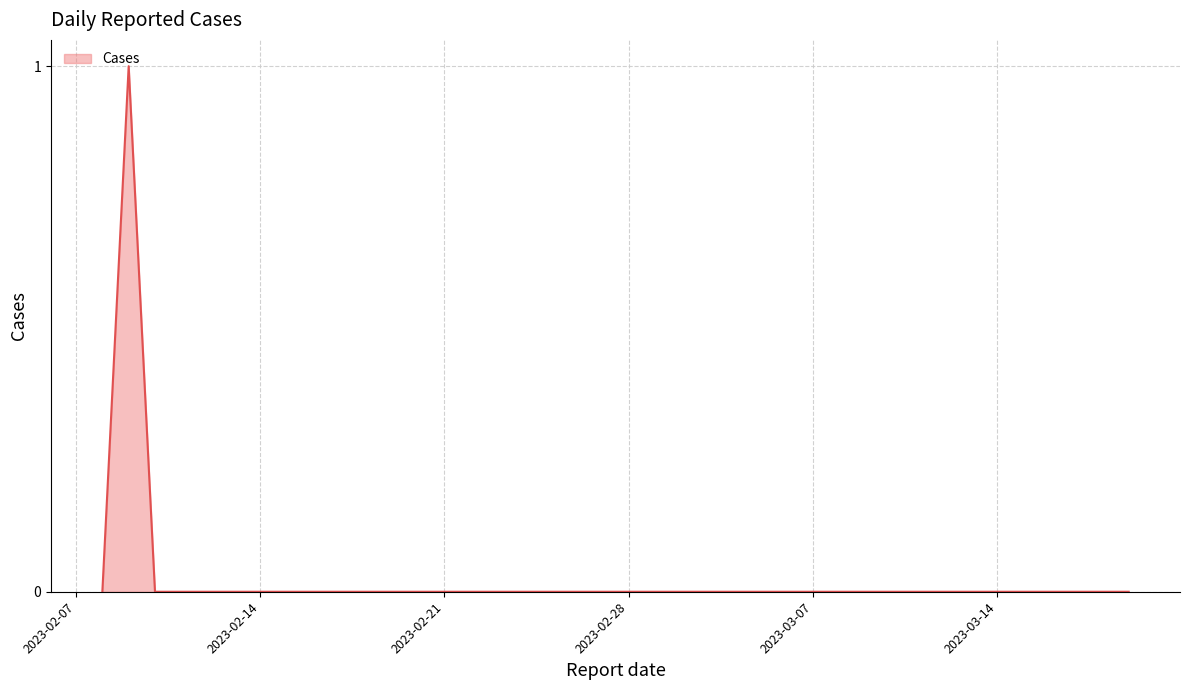

Which category has the lowest value across all series?

2023-03-19